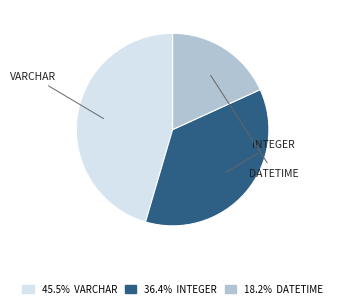

Is there a majority slice in this chart?

No